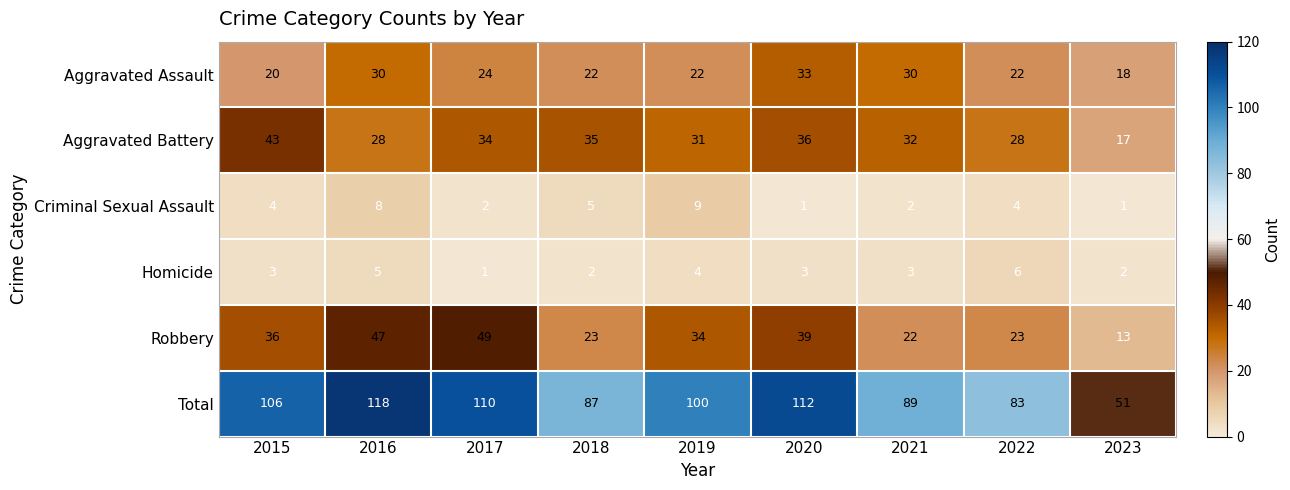

At which label is Criminal Sexual Assault closest to 5?

2018